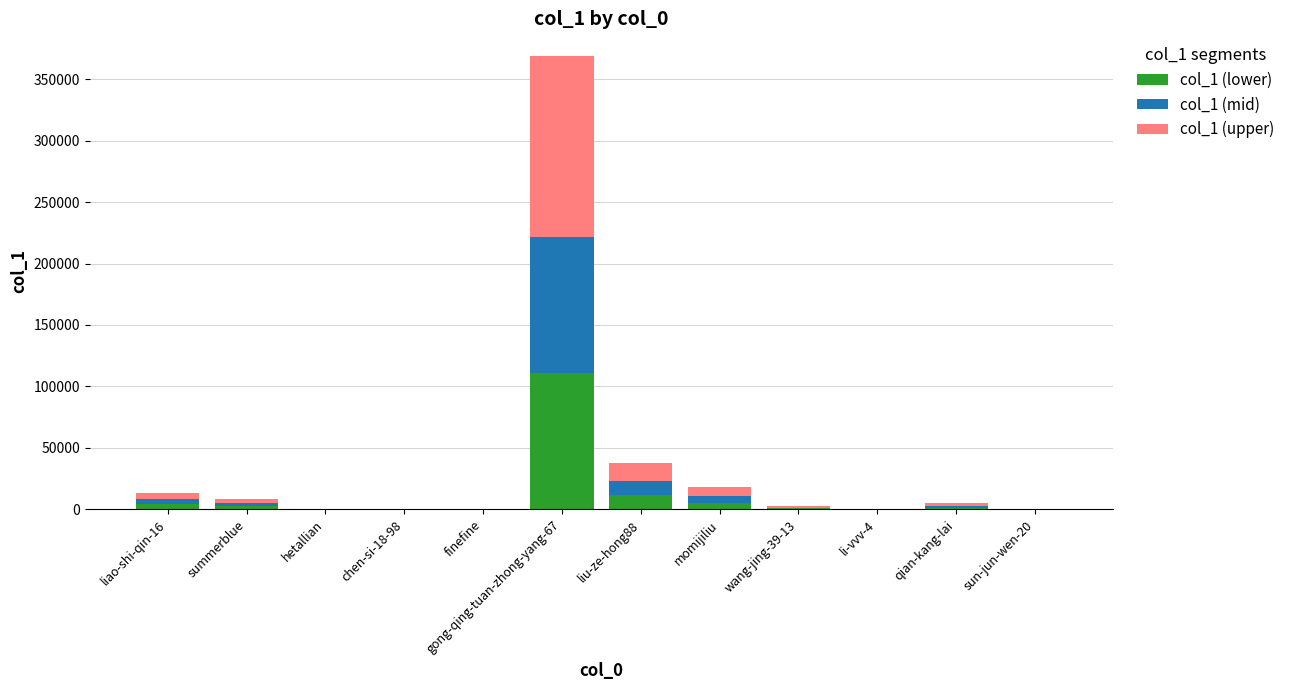

What is the highest value of the col_1 (lower) series?

110653.5